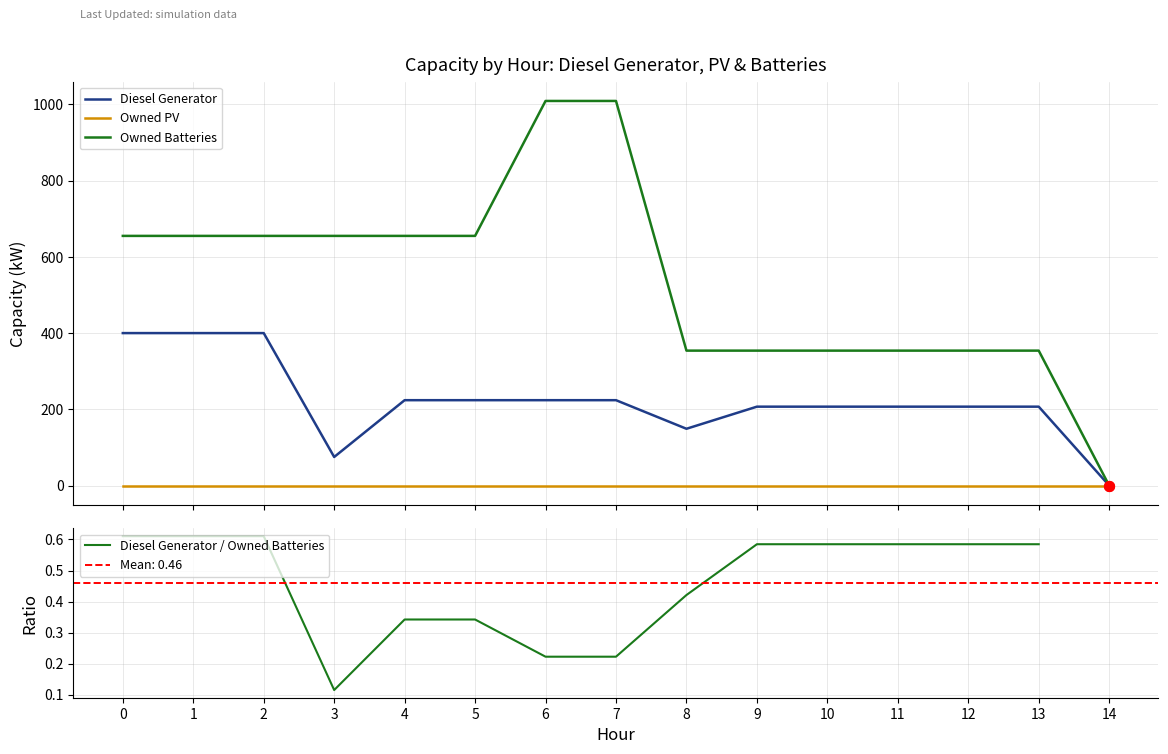

Which series reaches the maximum Y coordinate?

Owned Batteries